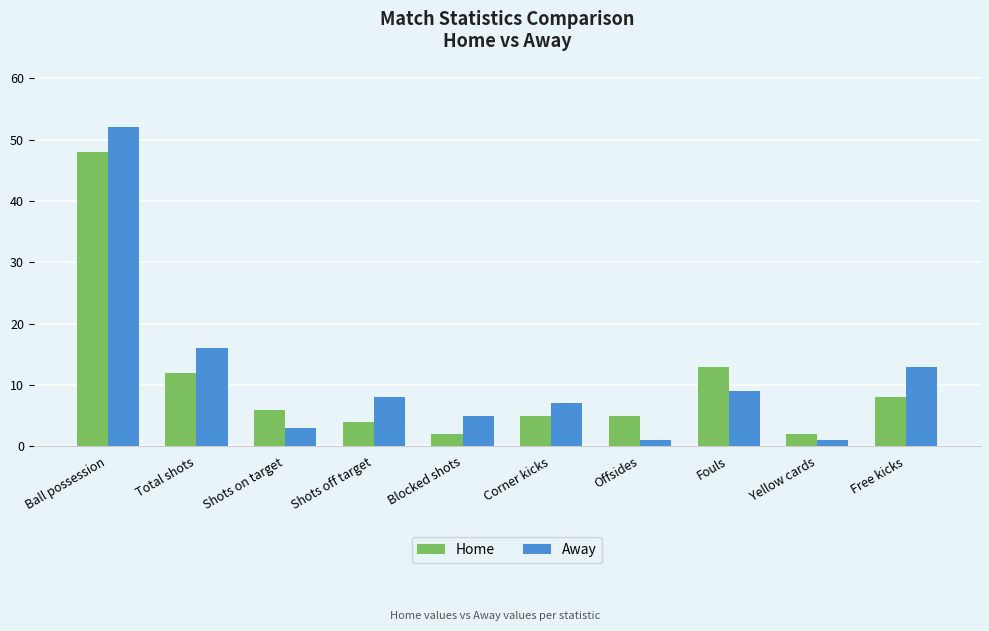

How many bars are there in each group?

2